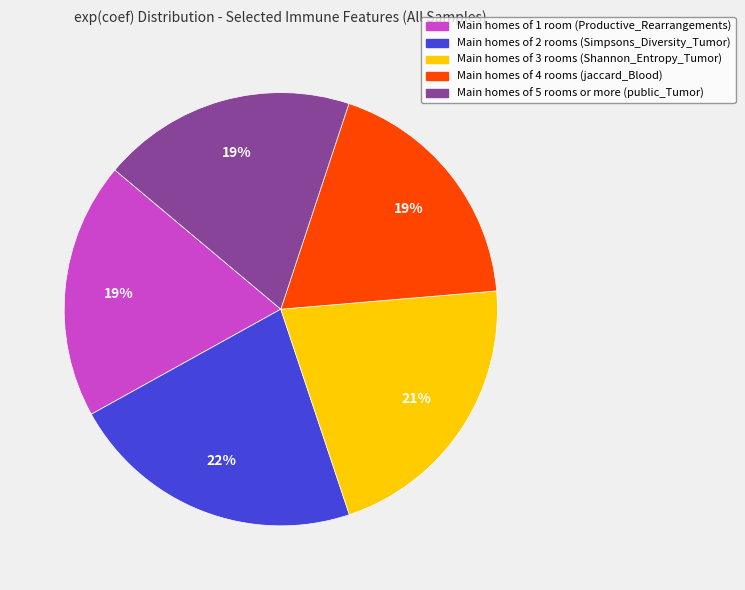

Is there a majority slice in this chart?

No